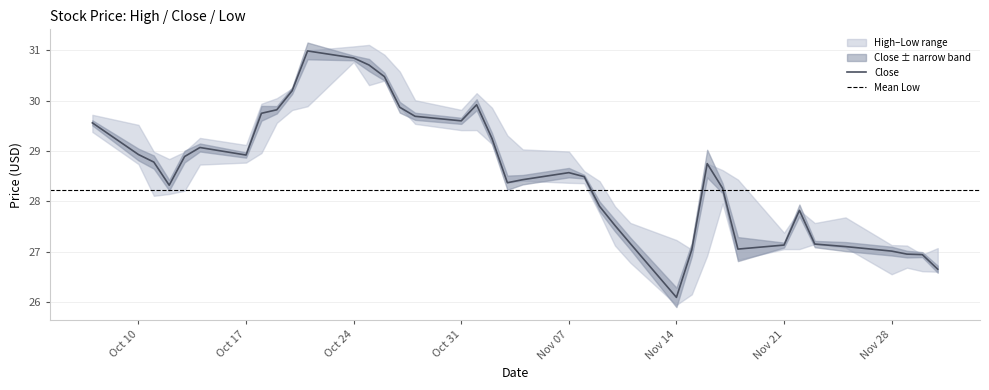

True or false: Low and High intersect in this chart.

False